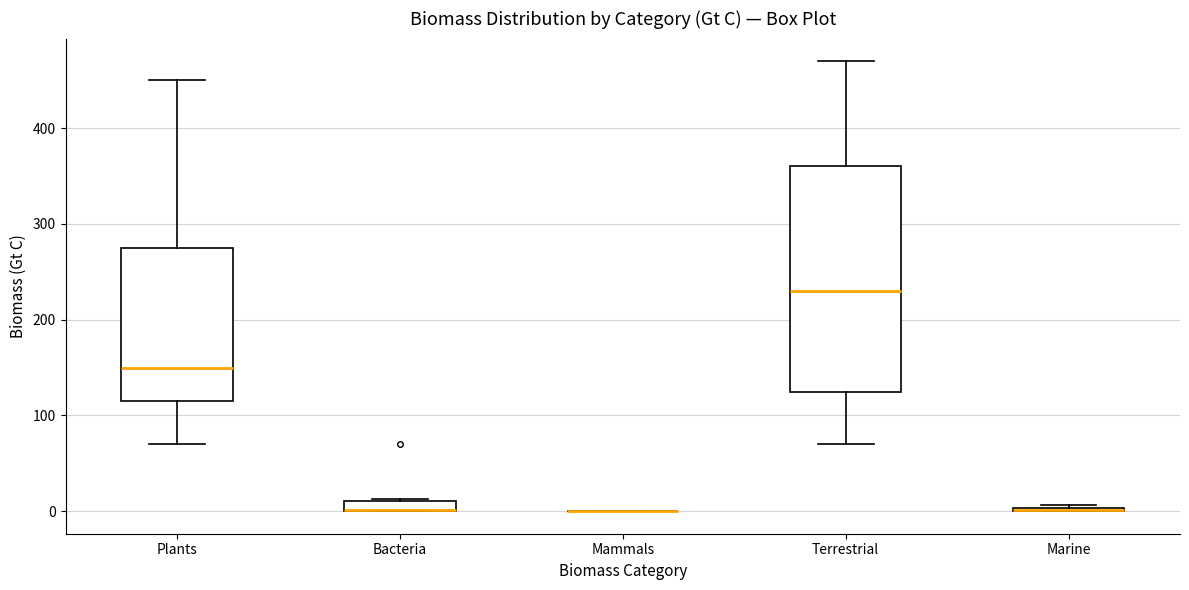

Where does the median line of the box for Terrestrial sit on the y-axis? The values are not printed on the chart, so give them approximately, as read against the axis.

230